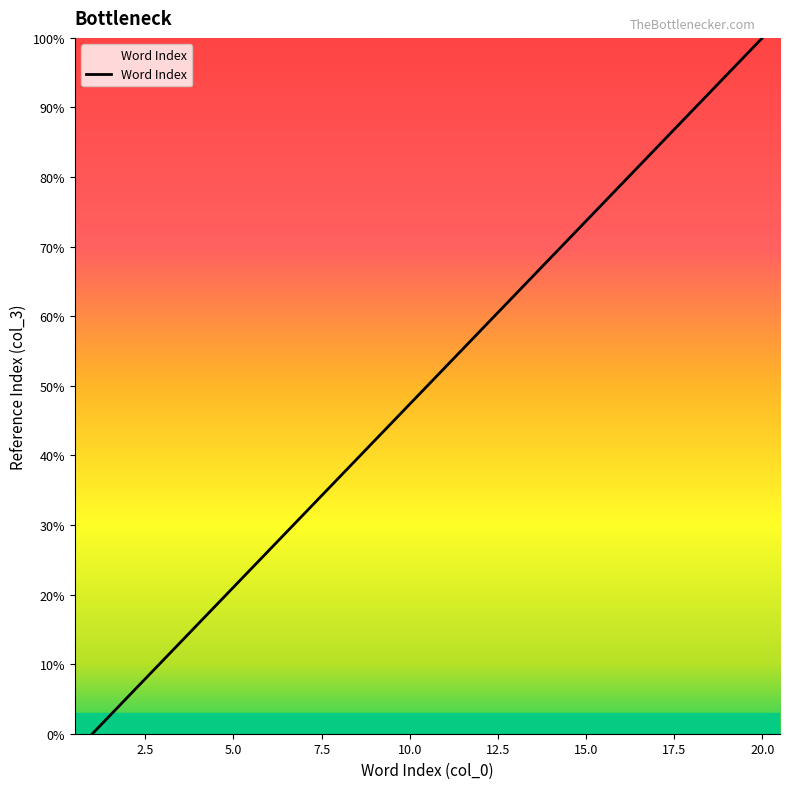

Reading left to right, transcribe all the data shown in this chart.

0.0	5.3	10.5	15.8	21.1	26.3	31.6	36.8	42.1	47.4	52.6	57.9	63.2	68.4	73.7	78.9	84.2	89.5	94.7	100.0